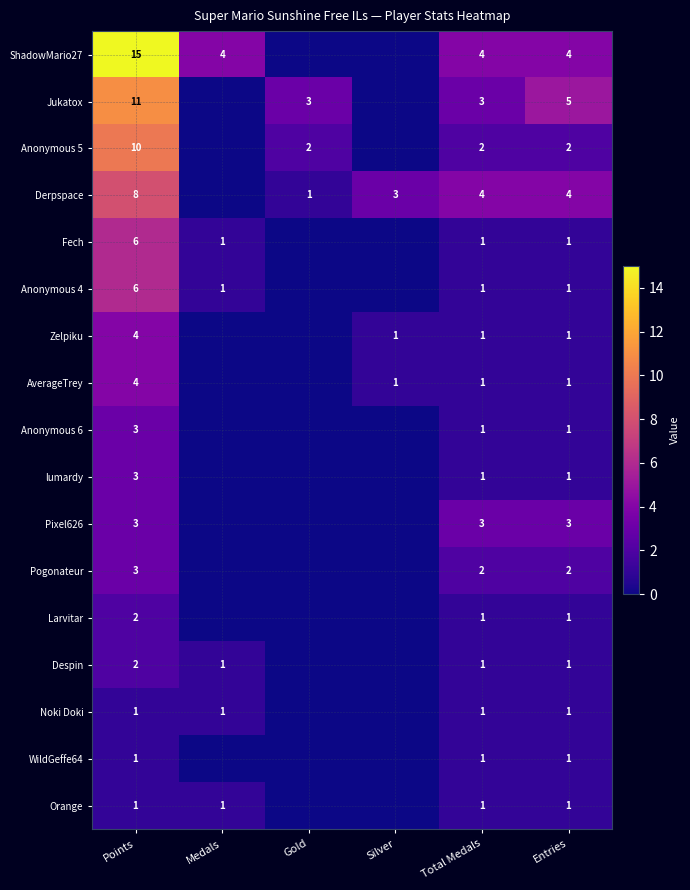

What is the difference between the highest and lowest values at Total Medals?

3